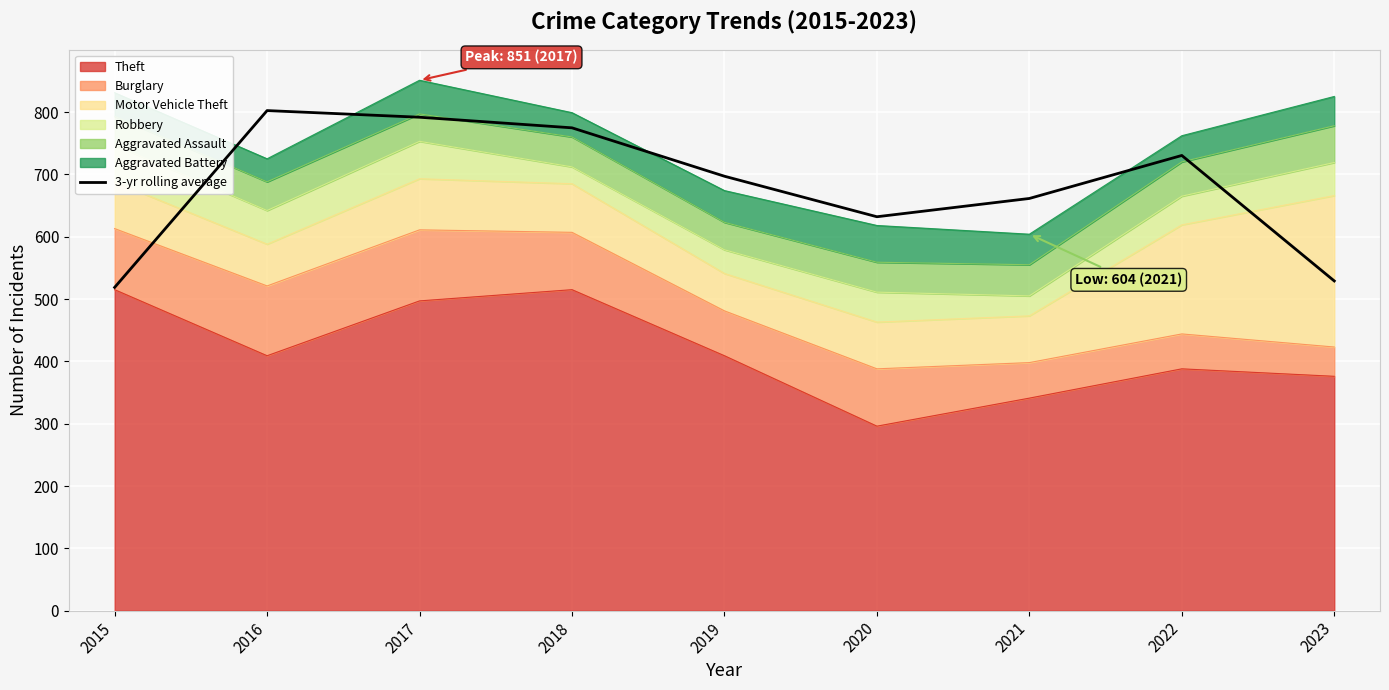

Reading left to right, what are all the values shown in this chart?

2015=518.7	2016=802.3	2017=791.7	2018=774.7	2019=697.0	2020=632.0	2021=661.3	2022=730.3	2023=529.0